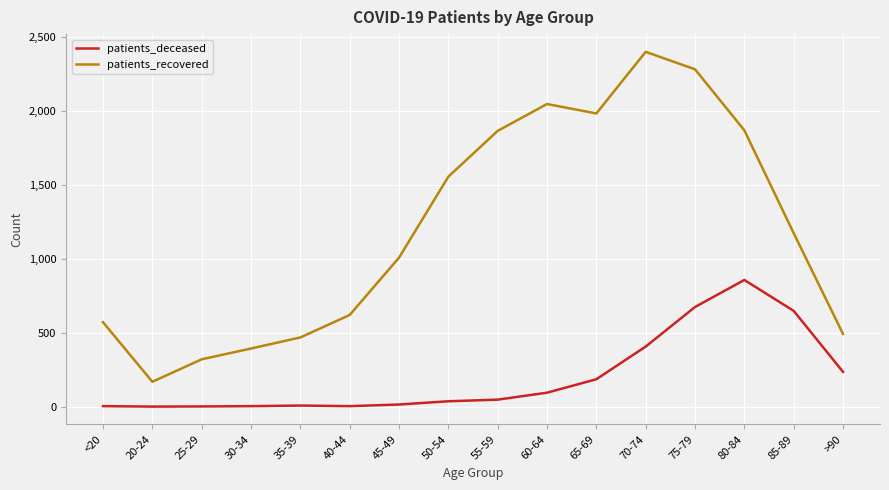

Which series has the widest spread of values?

patients_recovered